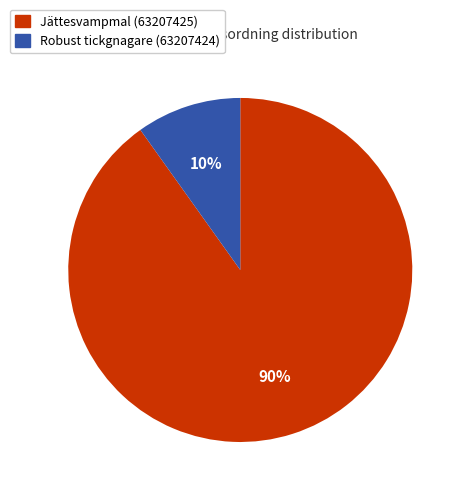

To the nearest percent, what is the difference between the Jättesvampmal (63207425) and Robust tickgnagare (63207424) slice percentages?

80%